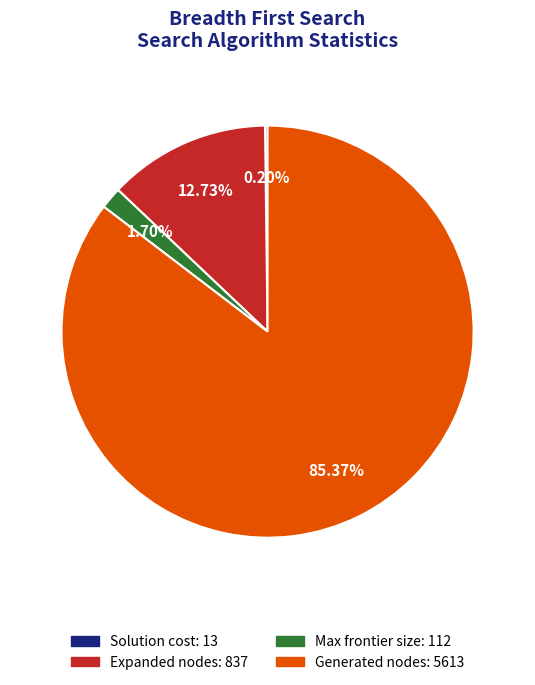

Does any single category account for the majority?

Yes